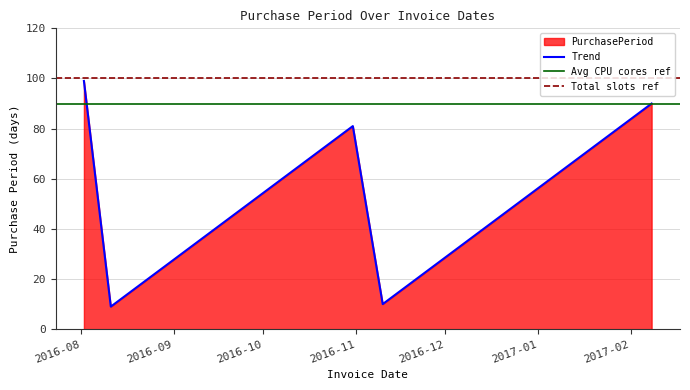

The chart shows a value of 171 at 2016-08-02. True or false?

False